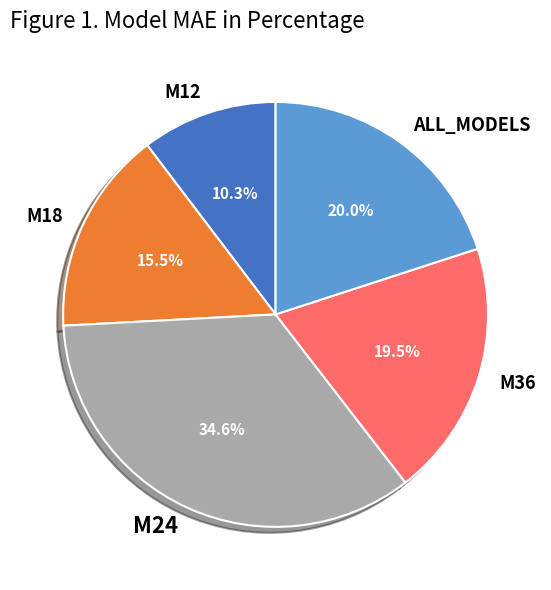

Which category has the biggest portion of the pie?

M24